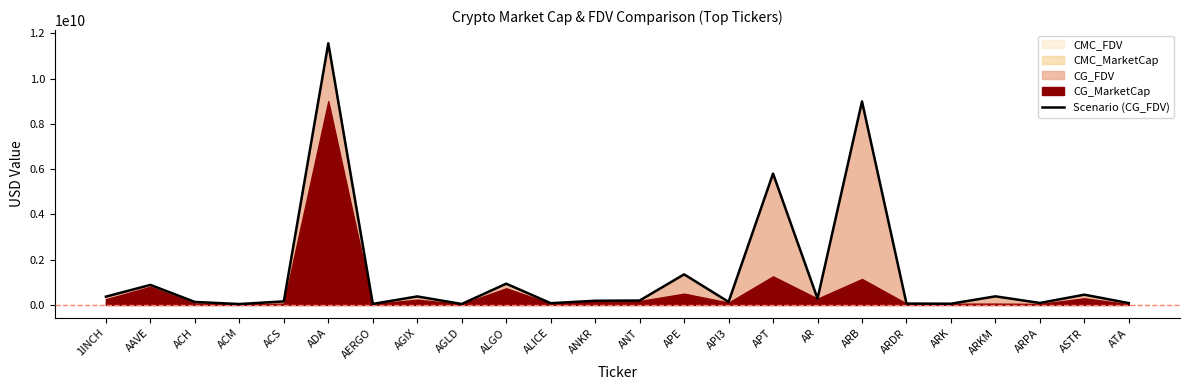

Is it true that the value at AR is 415067041?

False